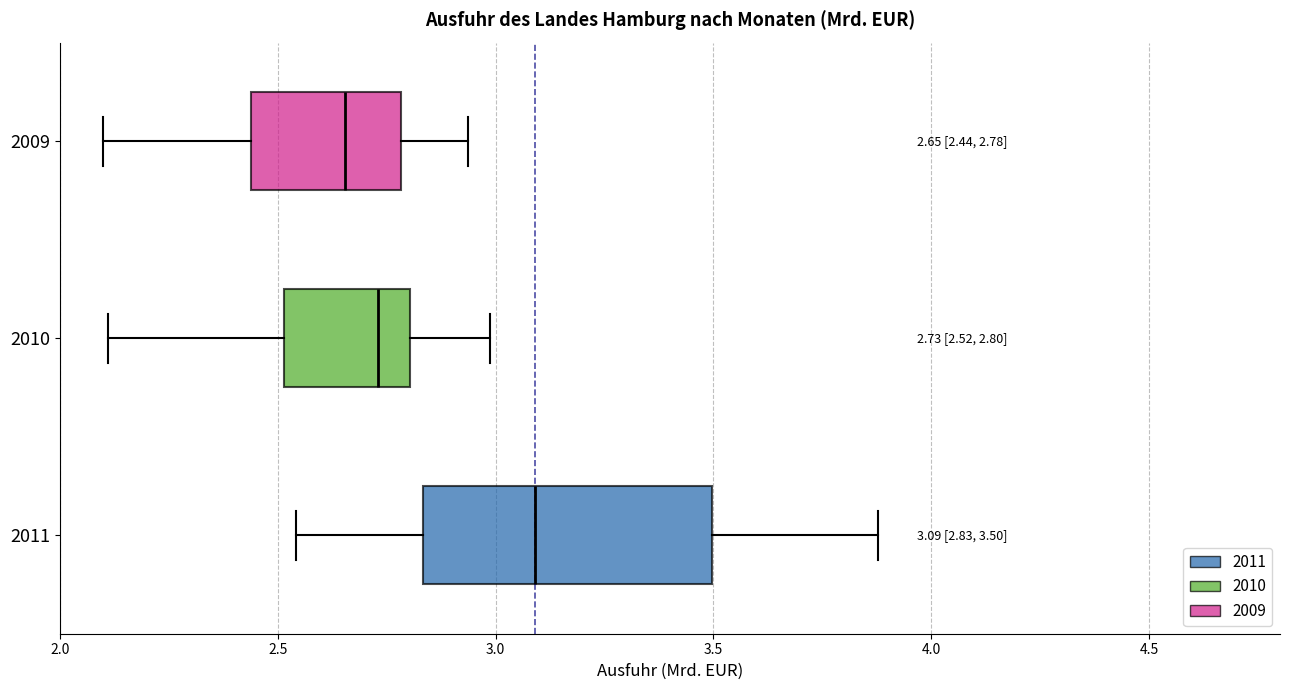

Which box has the furthest to the left median line?

2009